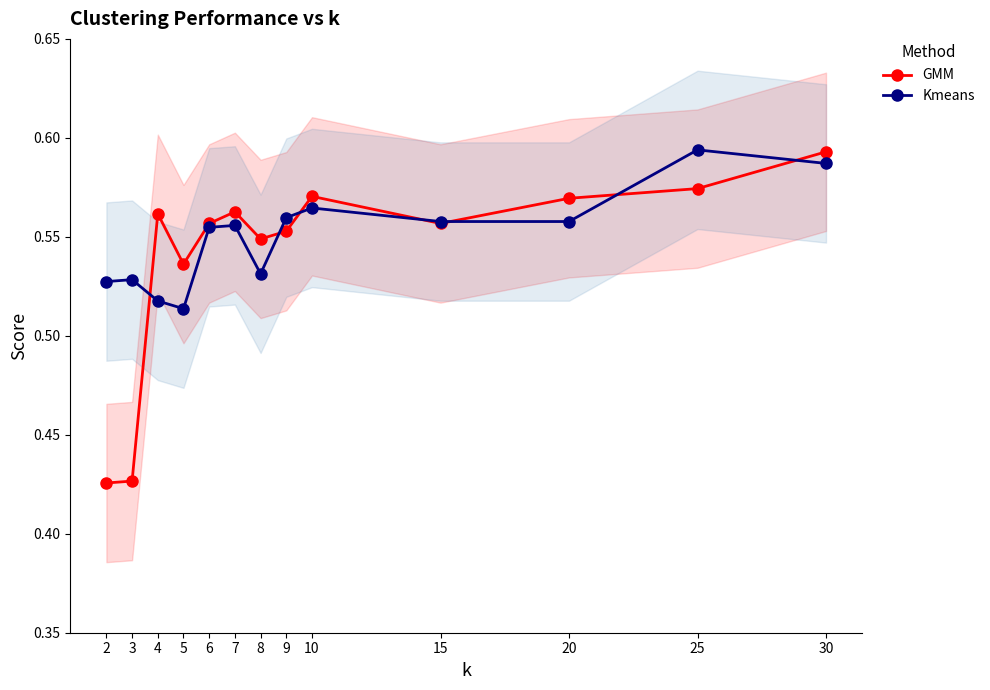

Which category has the highest value in the GMM series?

30